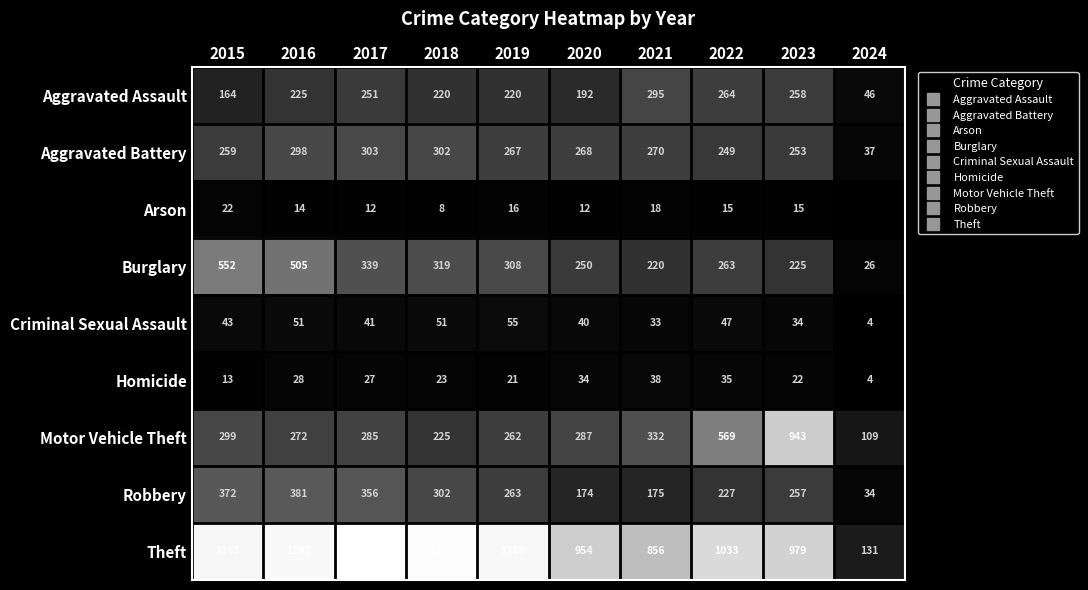

What value does the Aggravated Assault series have at 2019, to the nearest 10?

220